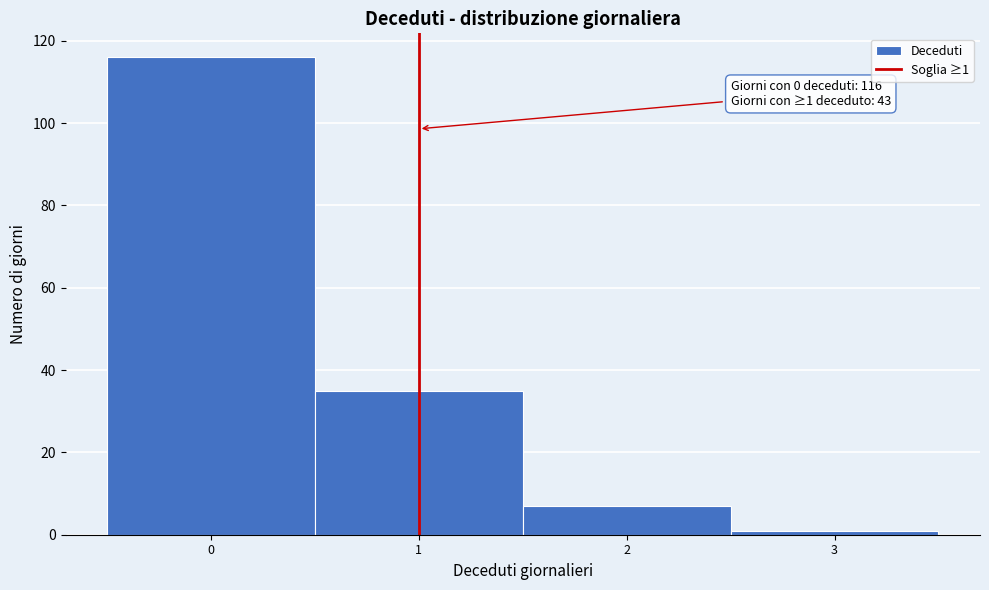

Over which range of the x-axis is the bar tallest?

-0.5 to 0.5